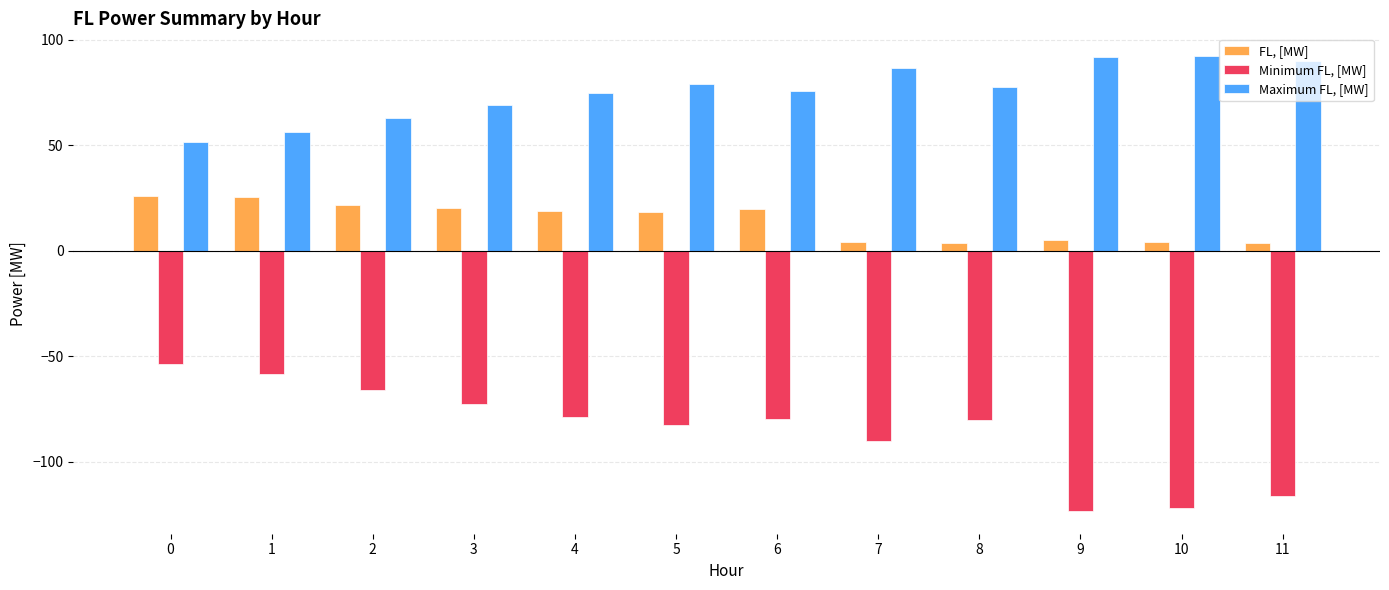

What is the maximum value for Maximum FL, [MW]?

92.4